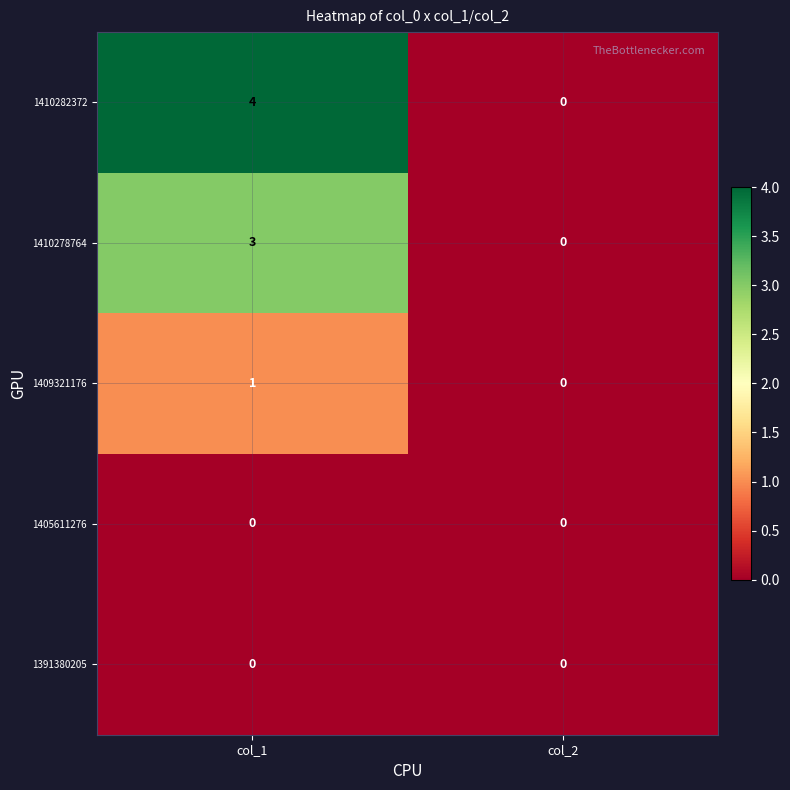

Reading left to right, list all the values displayed in this chart.

1391380205: 0=0	1=0
1405611276: 0=0	1=0
1409321176: 0=1	1=0
1410278764: 0=3	1=0
1410282372: 0=4	1=0